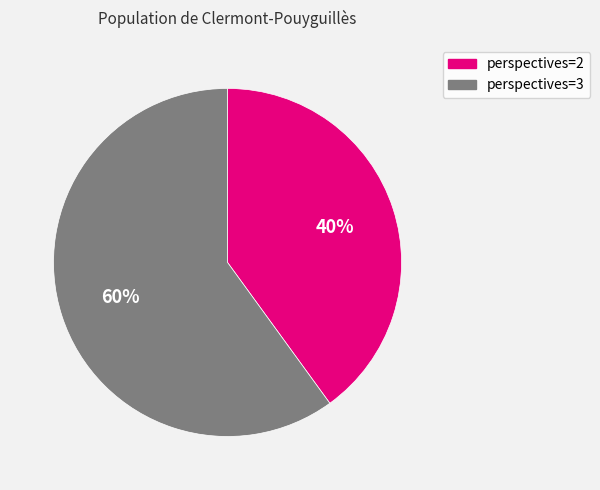

Count the number of slices in the pie.

2